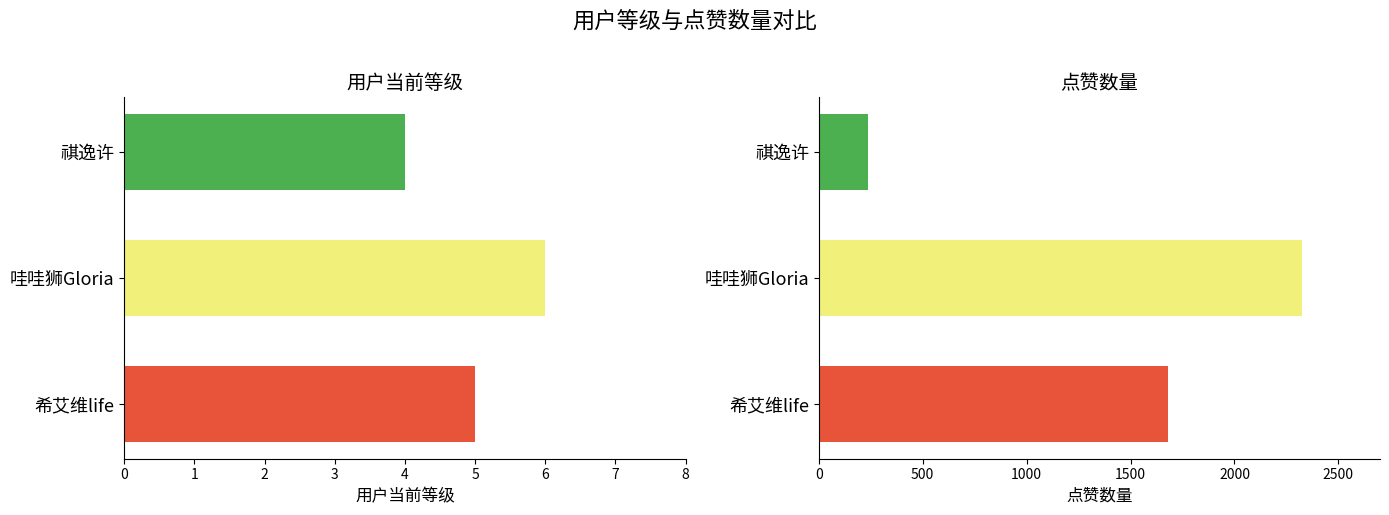

What is the maximum value for 用户当前等级?

6